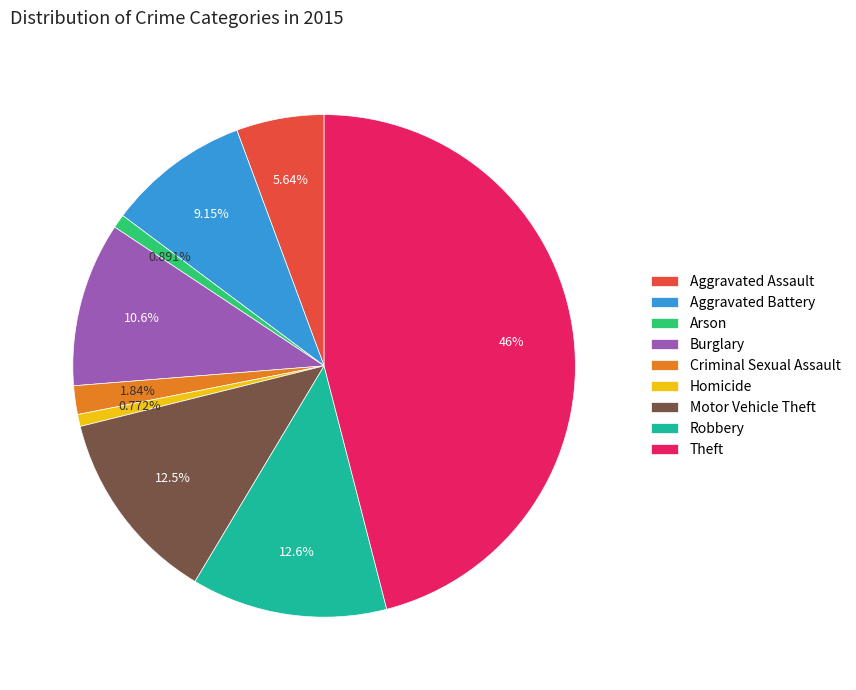

Between Motor Vehicle Theft and Homicide, which is larger?

Motor Vehicle Theft